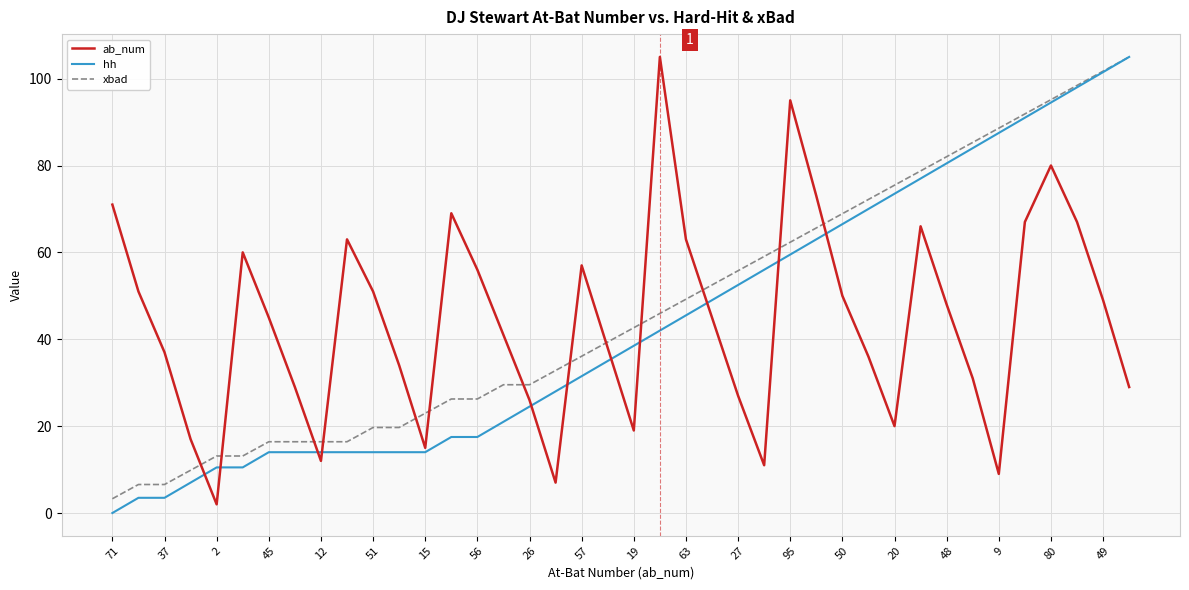

What is the lowest value of the xbad series?

3.3